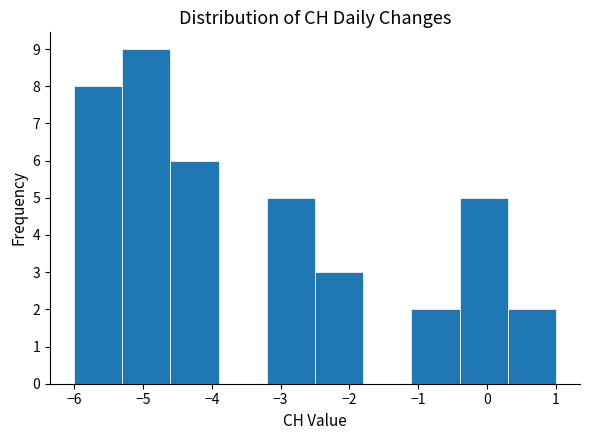

How tall is the bar that spans -3.2 to -2.5 on the x-axis? The values are not printed on the chart, so give them approximately, as read against the axis.

5